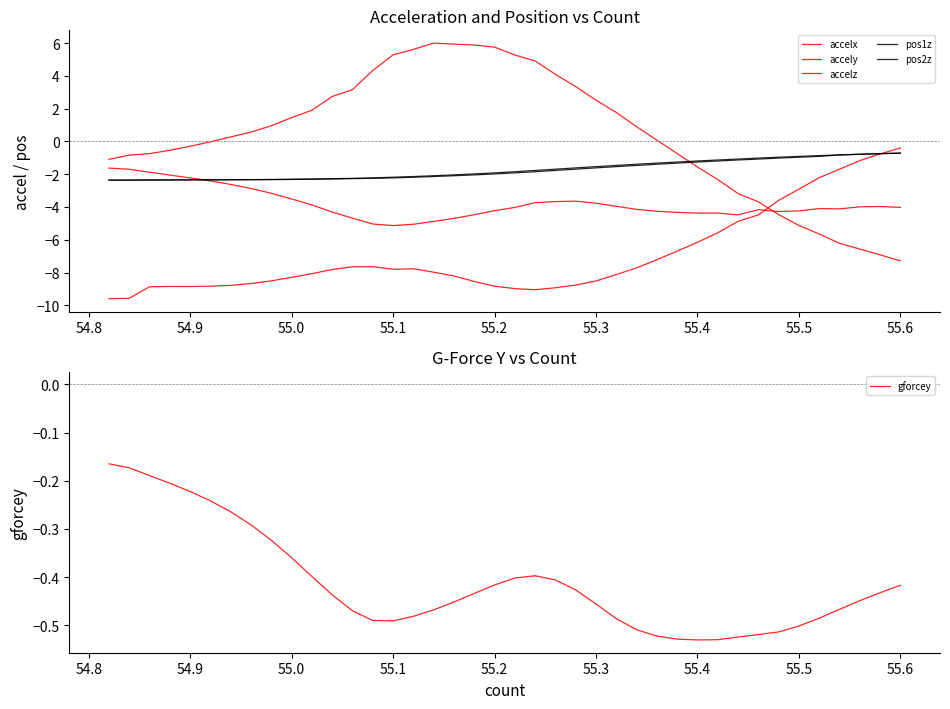

Is this an area chart (filled region under the line)?

No